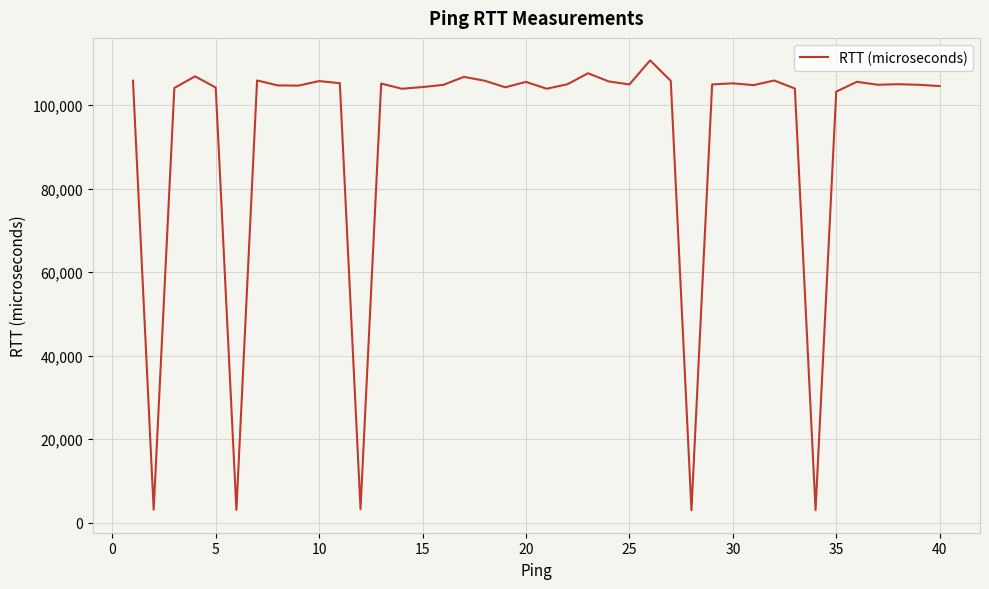

What is the difference between the maximum and minimum values?

107734